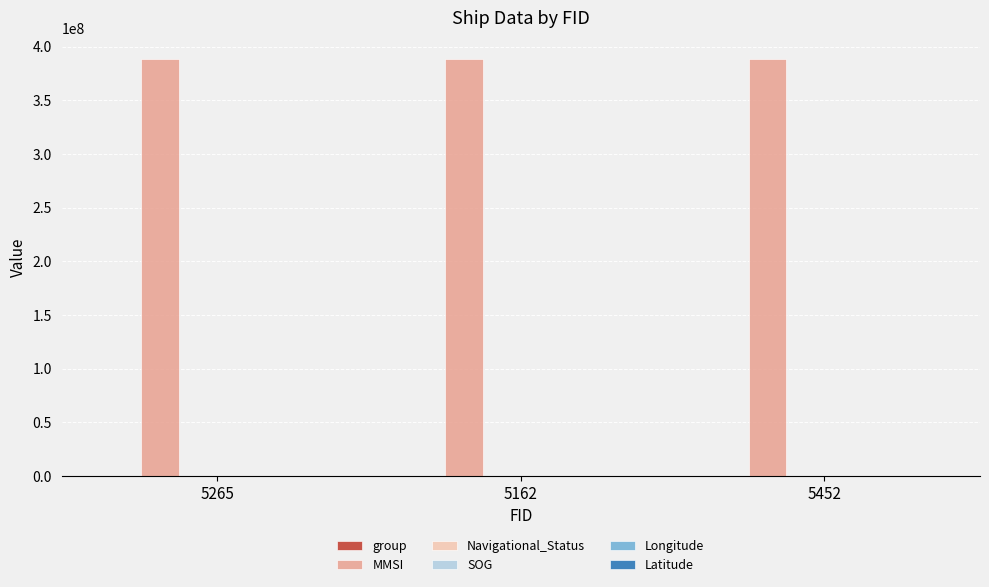

What is the sum of all MMSI values?

1166622690.0